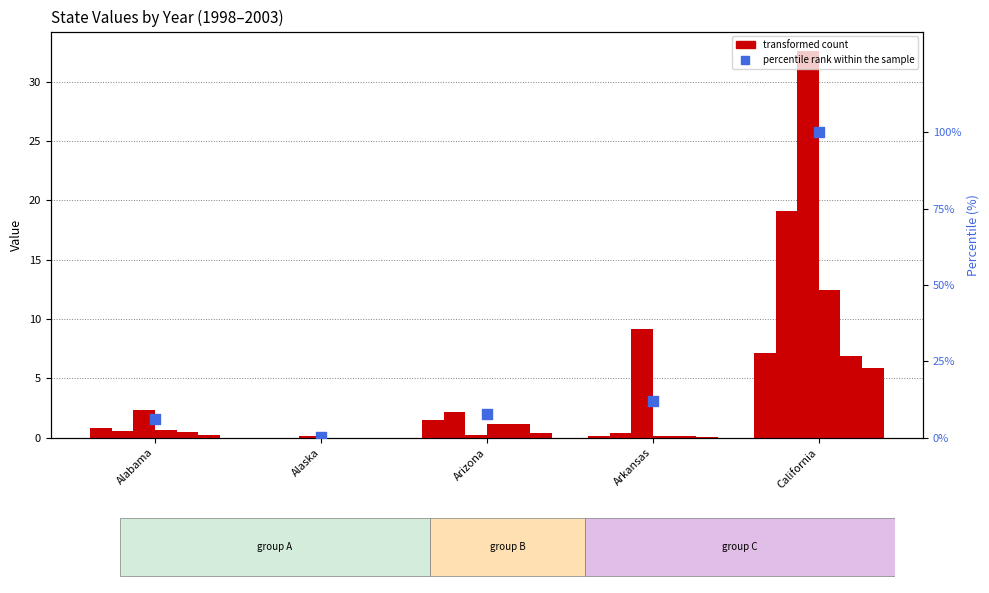

What is the change in value from Alabama to Arizona?

+1.8